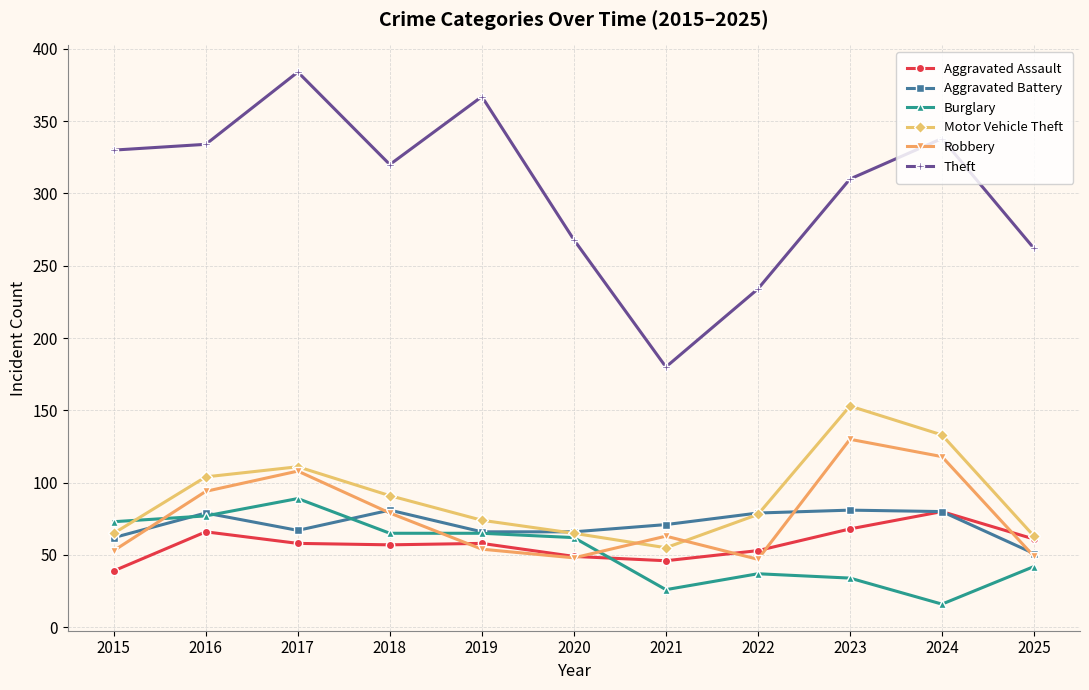

How many data points does each series have?

11